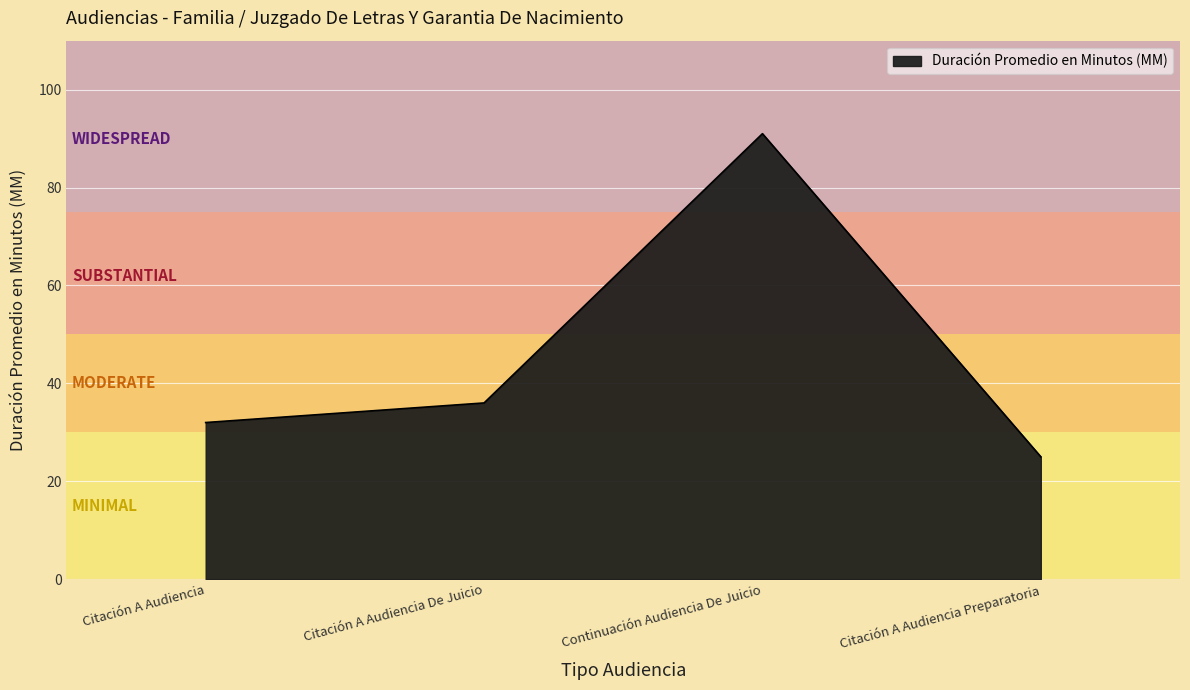

What is the difference between the maximum and minimum values?

66